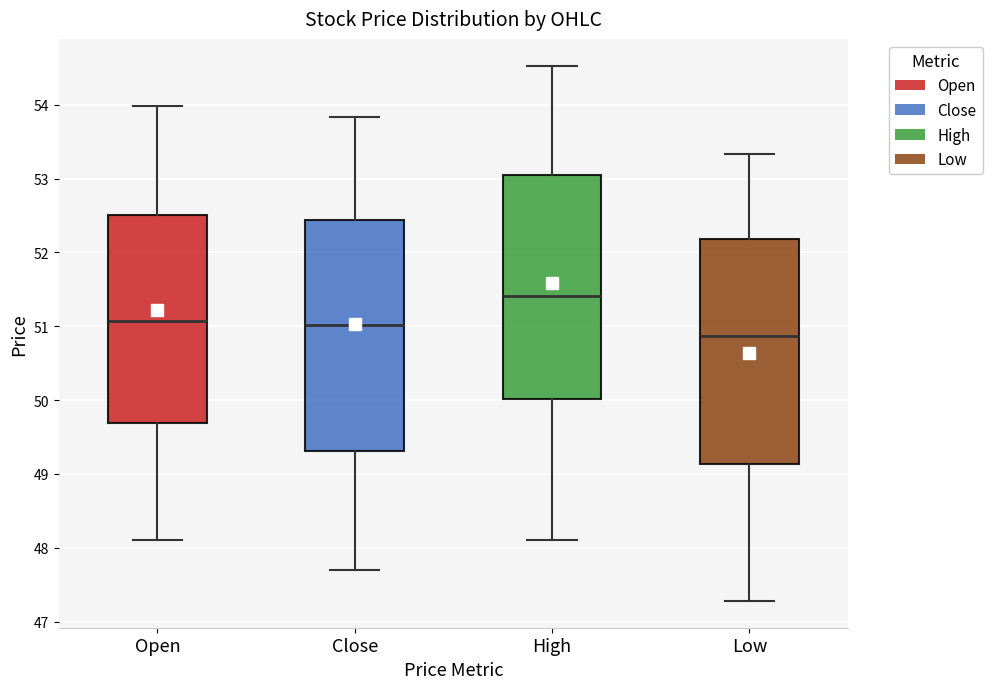

Reading left to right, read every box against the y-axis: the position of its median line, the range the box covers, and the ends of its whiskers. The values are not printed on the chart, so give them approximately, as read against the axis.

Open: median 51.1, box 49.7 to 52.5, whiskers 48.1 to 54.0
Close: median 51.0, box 49.3 to 52.4, whiskers 47.7 to 53.8
High: median 51.4, box 50.0 to 53.0, whiskers 48.1 to 54.5
Low: median 50.9, box 49.1 to 52.2, whiskers 47.3 to 53.3